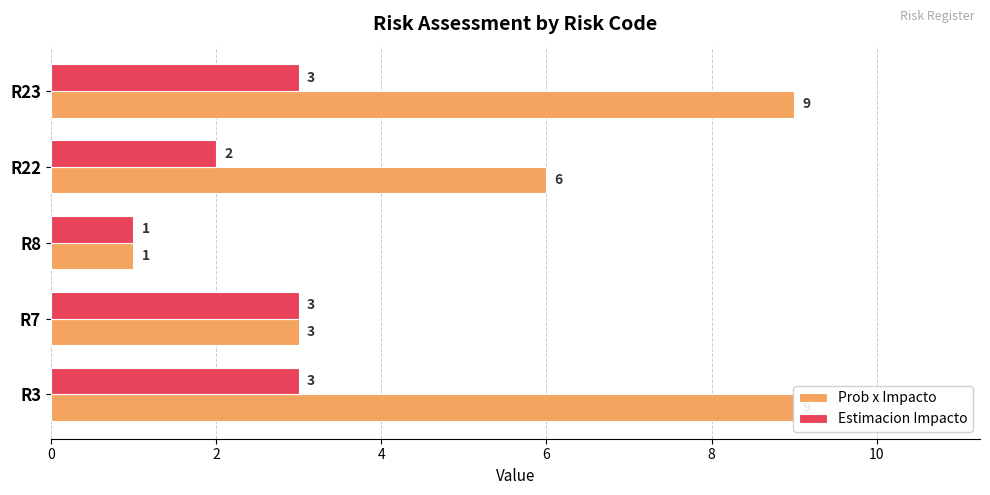

Which series has the largest total across all categories?

Prob x Impacto